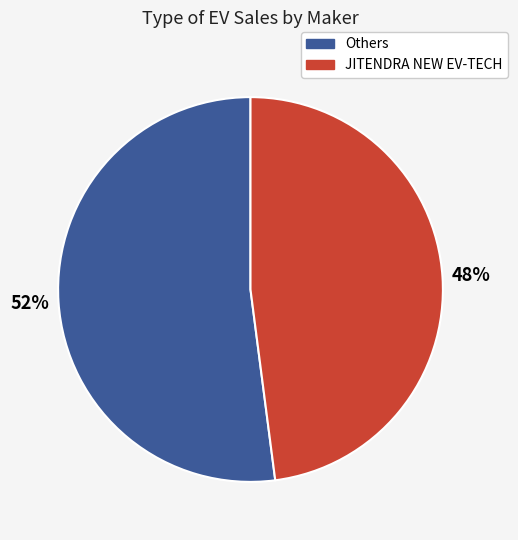

Does any single category account for the majority?

Yes